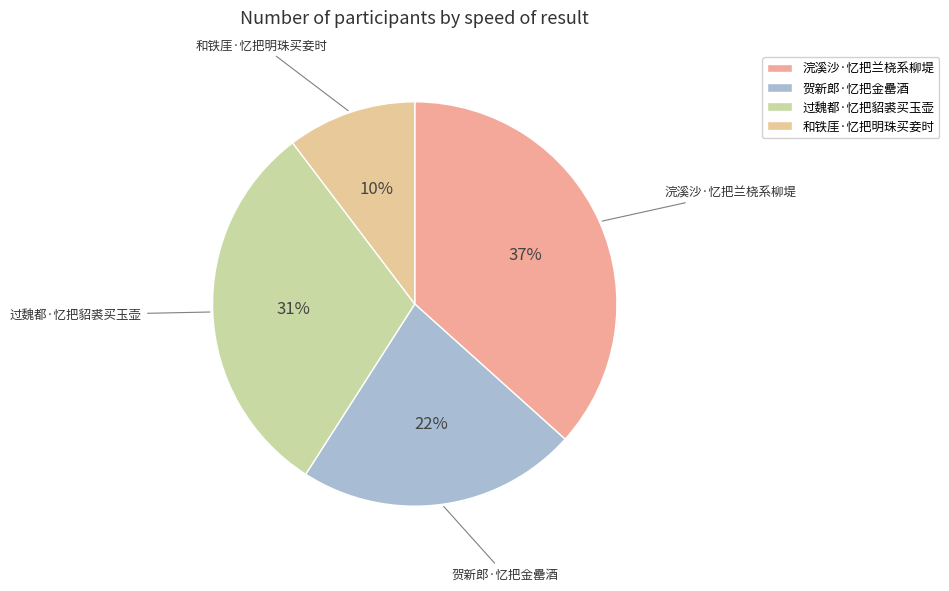

Is there any slice that represents more than half of the pie?

No